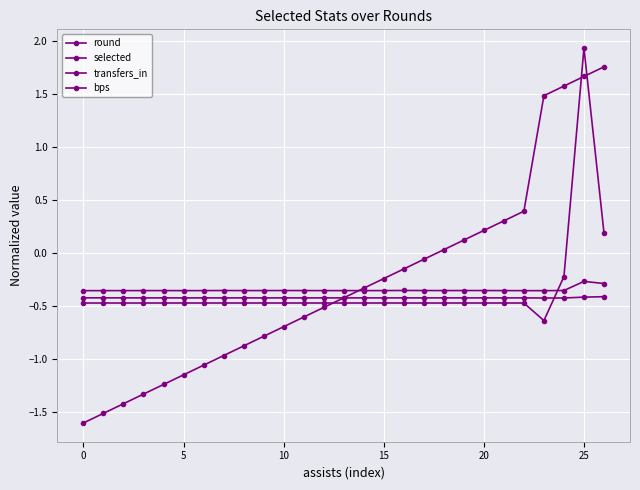

What is the difference between the second highest and second lowest values in the transfers_in series?

0.1